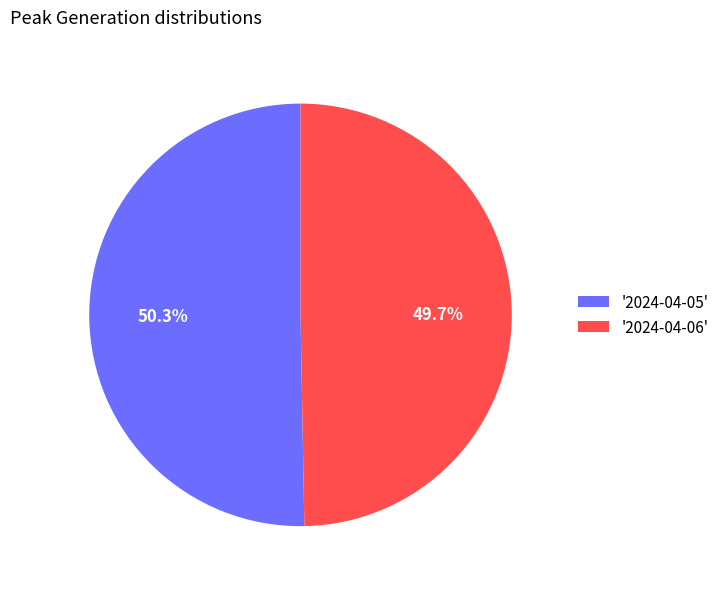

Rank the categories by value from highest to lowest.

'2024-04-05', '2024-04-06'